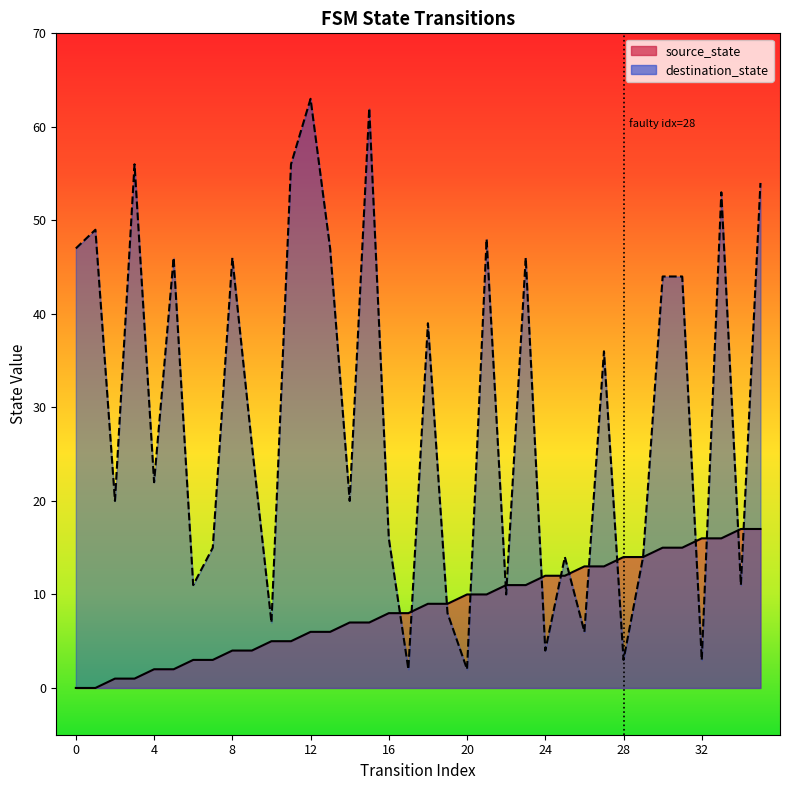

List the labels in order of destination_state value, smallest first.

17, 20, 28, 32, 24, 26, 10, 19, 22, 6, 34, 25, 29, 7, 16, 2, 14, 4, 9, 27, 18, 30, 31, 5, 8, 23, 0, 13, 21, 1, 33, 35, 3, 11, 15, 12